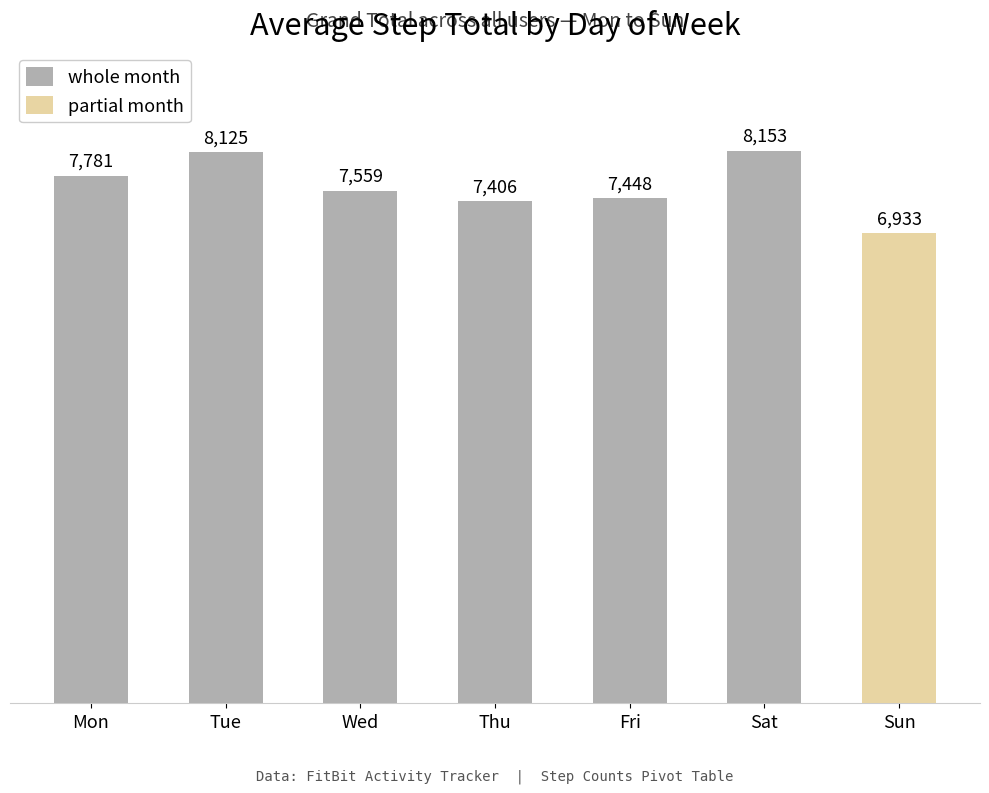

What is the minimum value shown in the chart?

6933.2